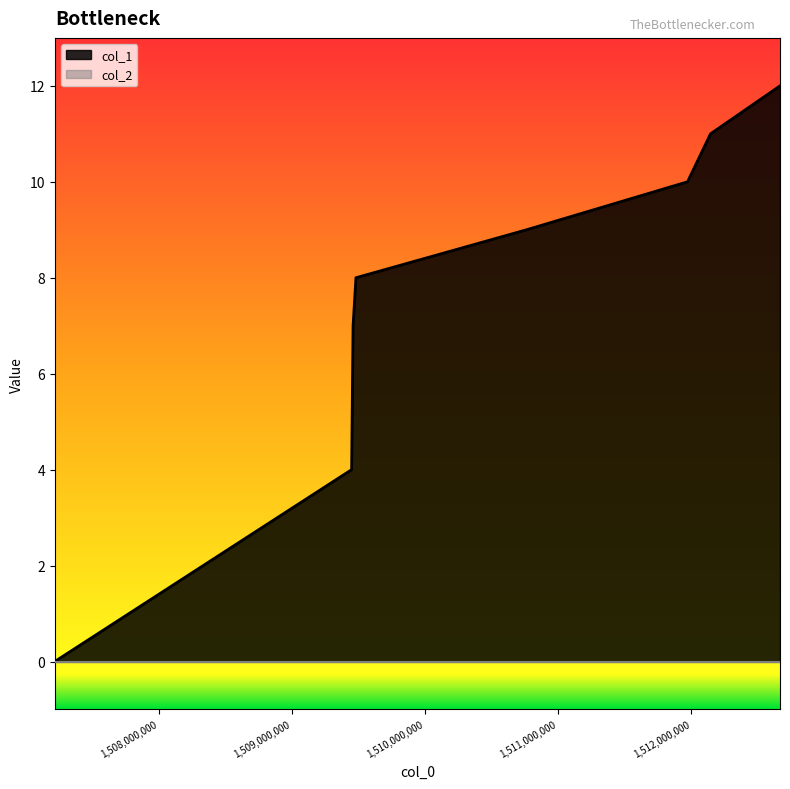

Which has a higher value, 1509481373 or 1512667444?

1512667444